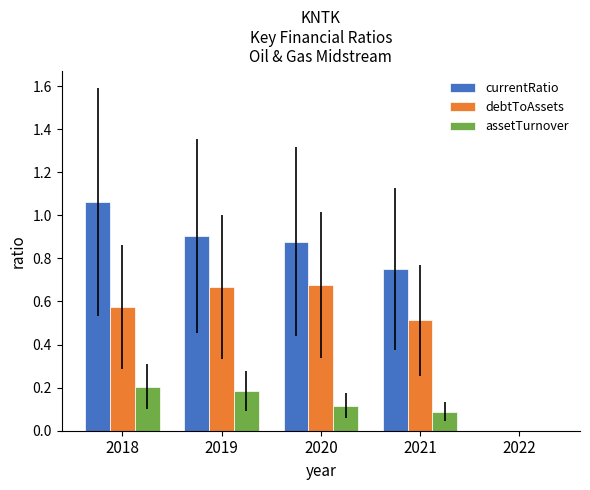

Which series changed the most between 2019 and 2022?

currentRatio